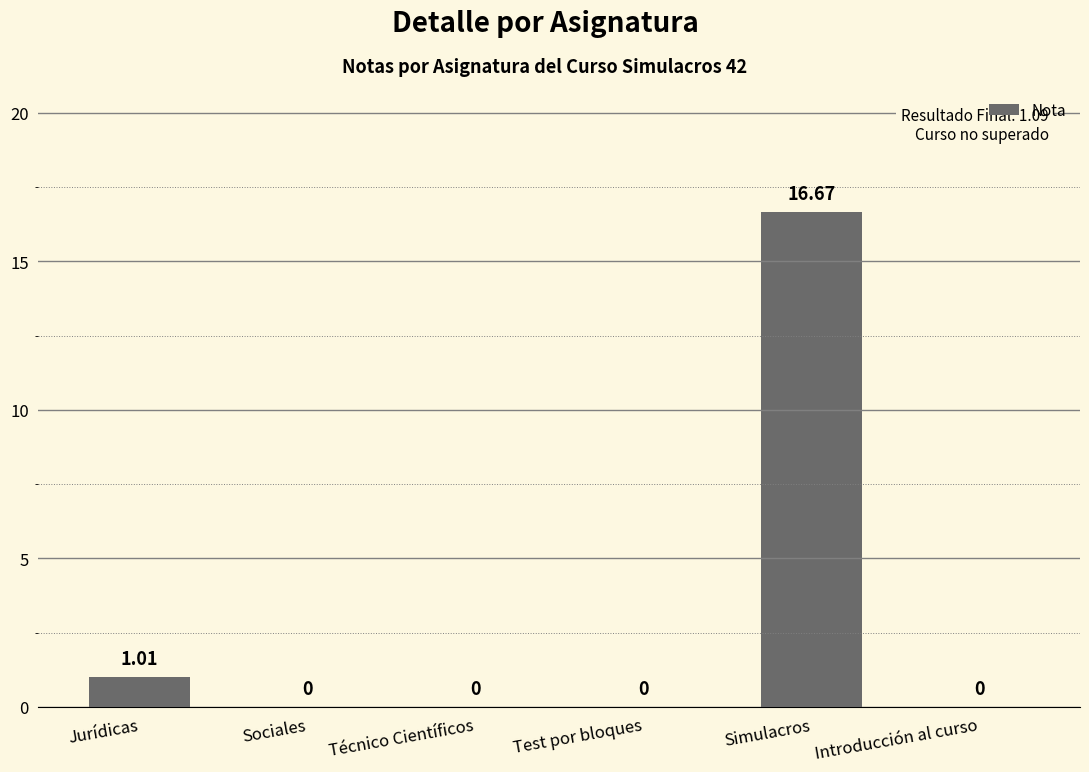

What is the greatest value displayed?

16.7